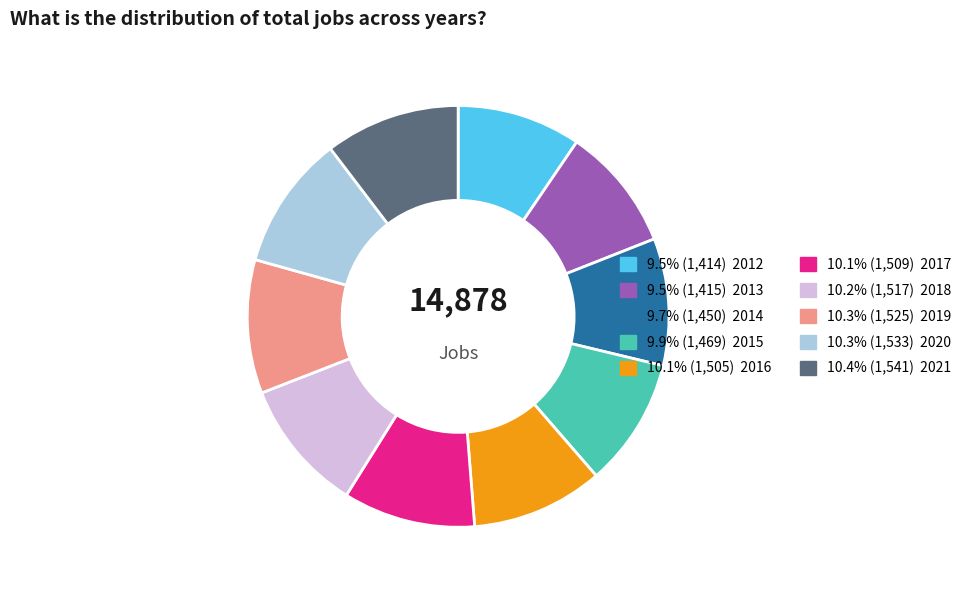

Does any single category account for the majority?

No